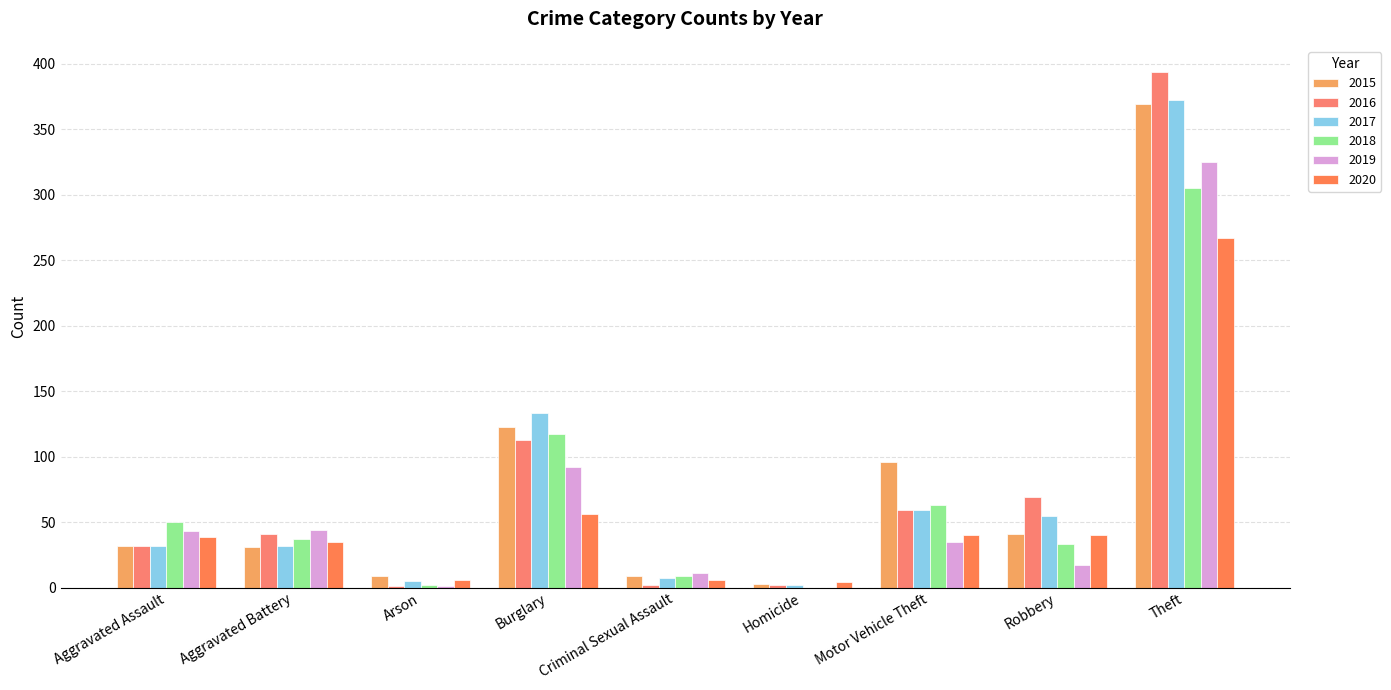

What is the spread (max minus min) of values at Criminal Sexual Assault?

9